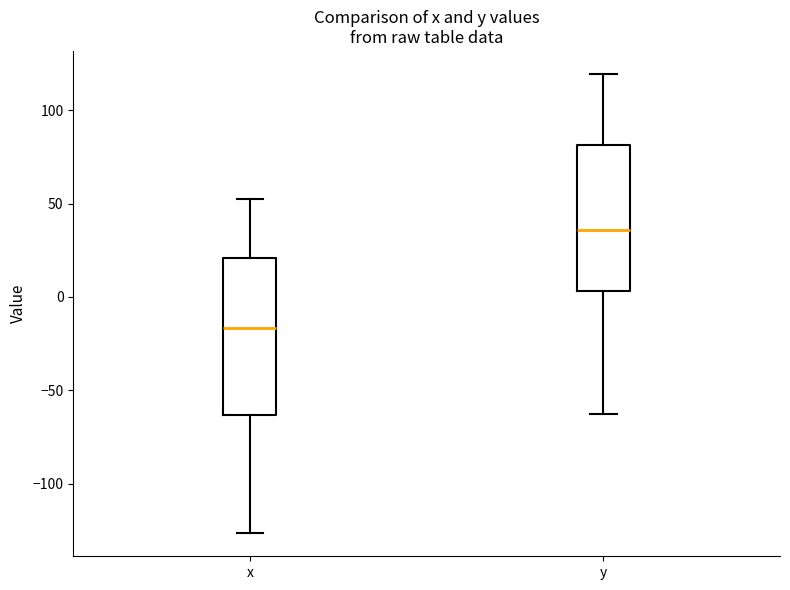

Which box is the tallest, from its lower edge to its upper edge?

x